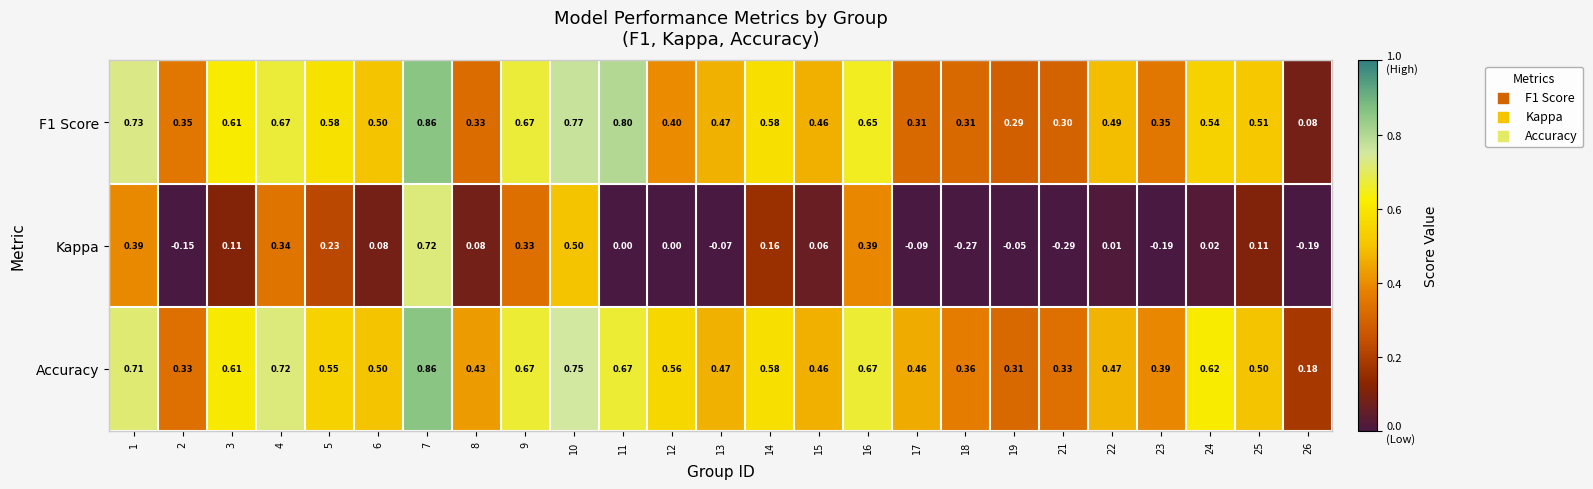

At which category is the sum across all series the highest?

7